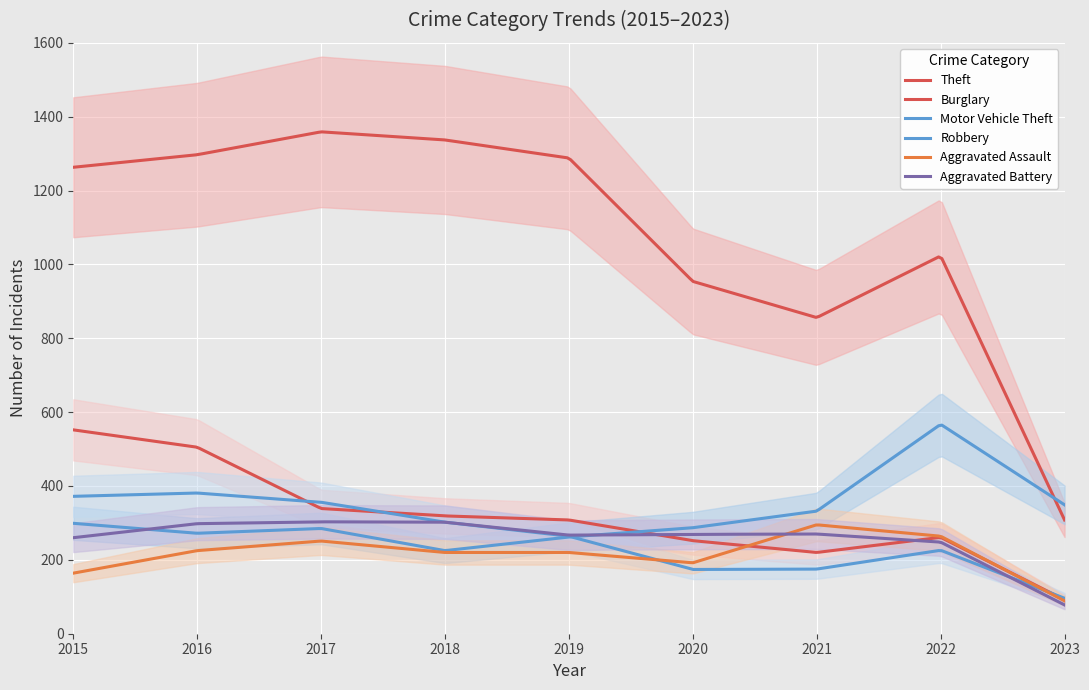

What is the difference between the maximum and minimum values in the Robbery series?

285